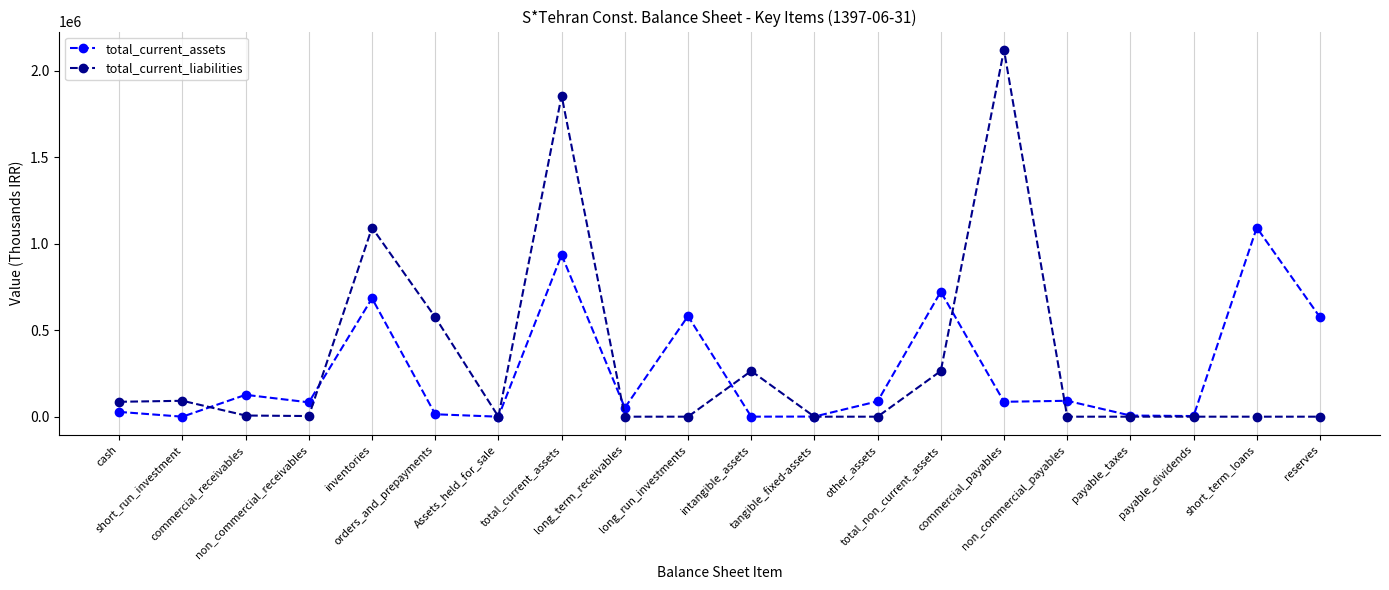

Where does the total_current_liabilities series first go above 3649?

cash